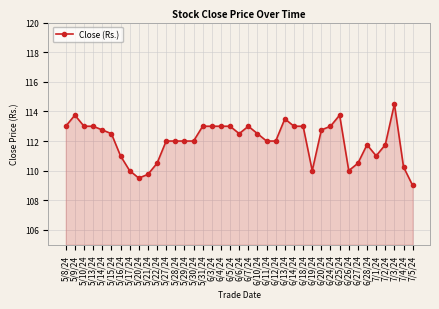

What is the label of the 11th point from the right?

6/20/24